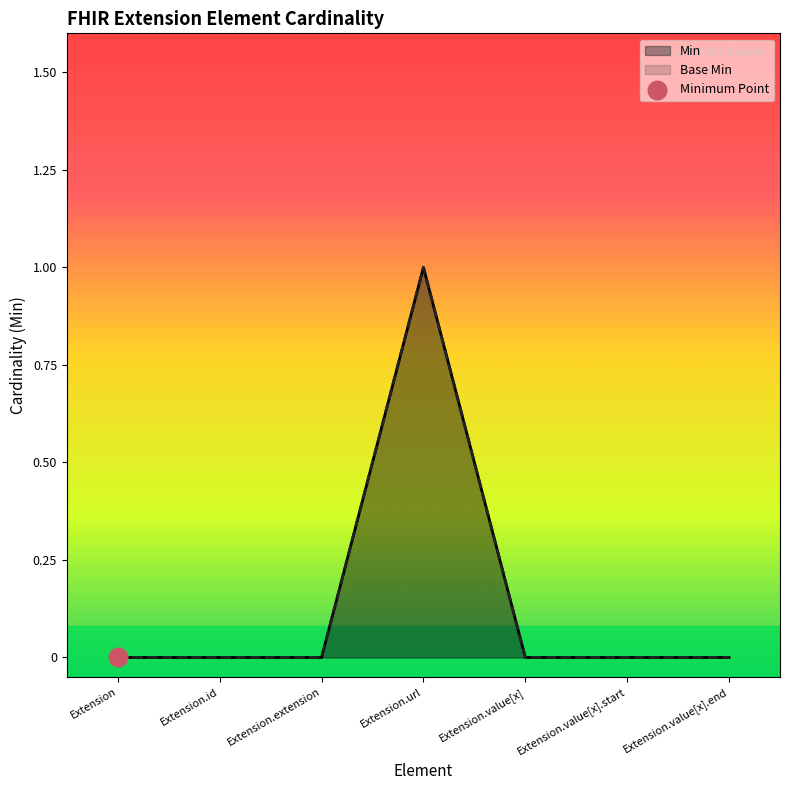

Which series reaches the maximum Y coordinate?

Min